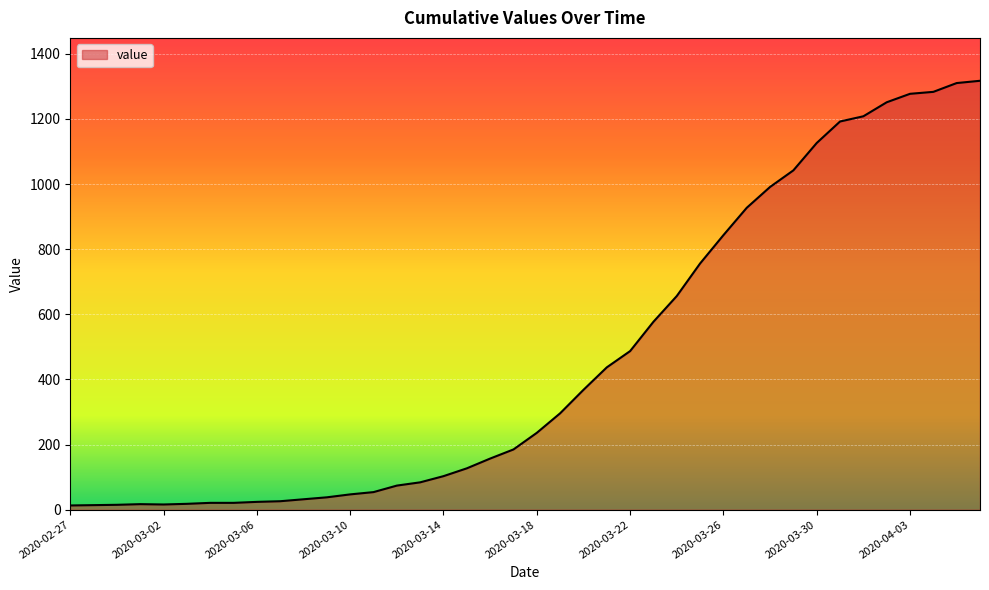

What is the maximum value shown in the chart?

1317